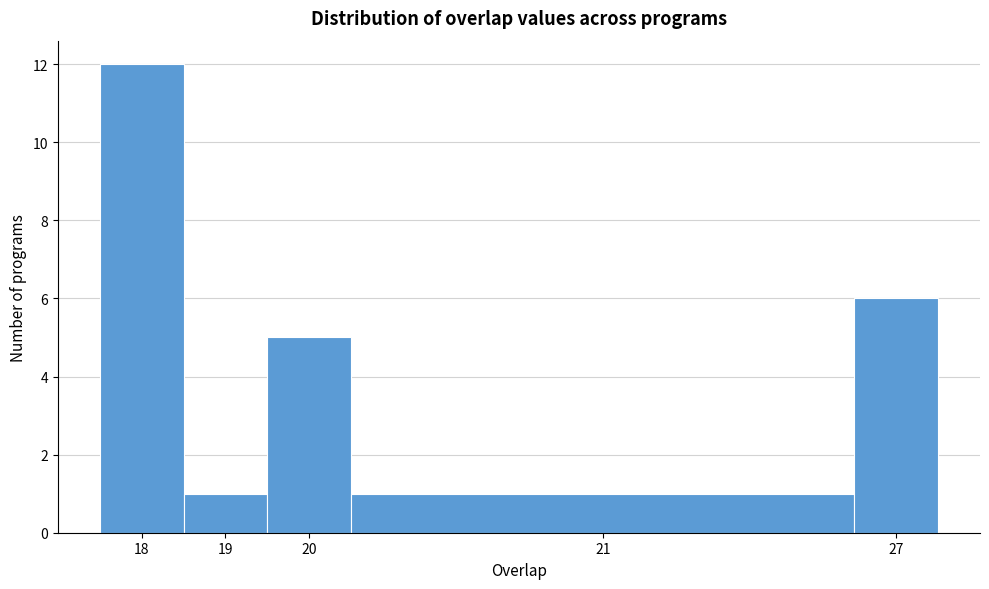

Reading left to right, extract all data points from this chart.

12	1	5	1	6